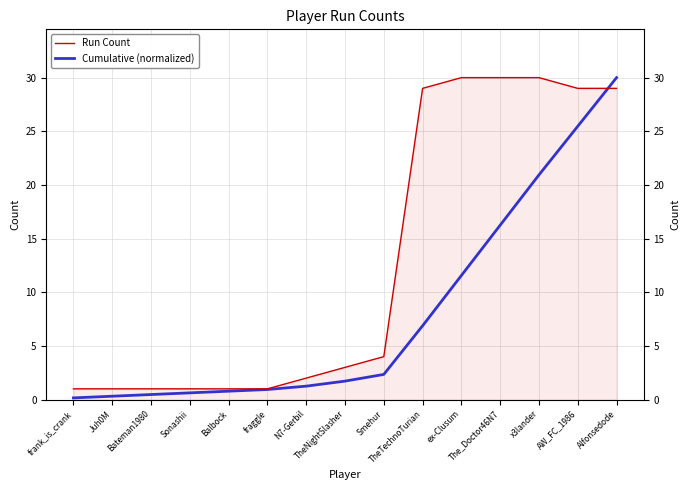

What is the difference between the Run Count values at Alfonsedode and ex-Clusum?

1.0